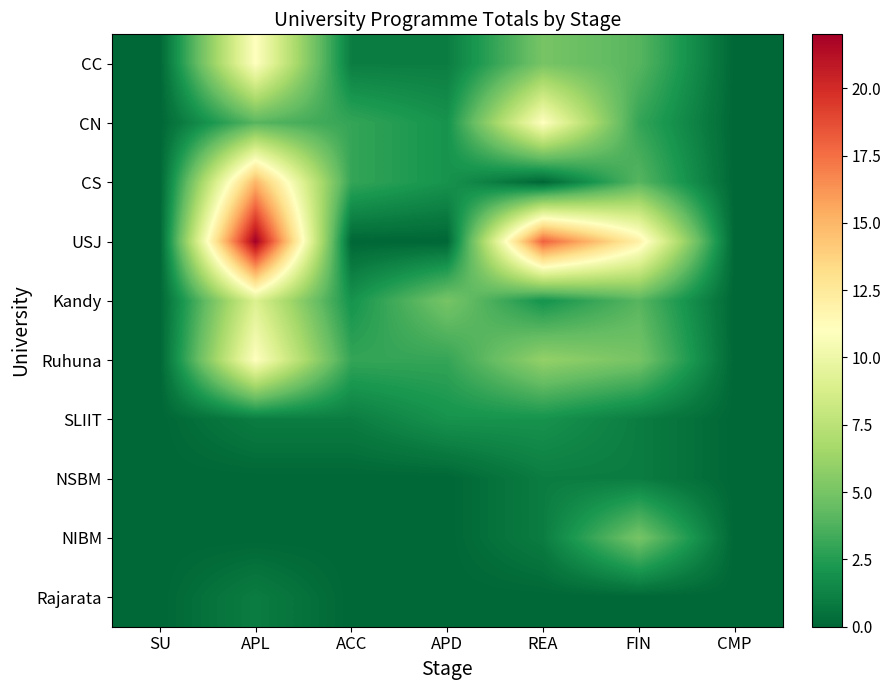

Which series has the largest range (max minus min)?

USJ